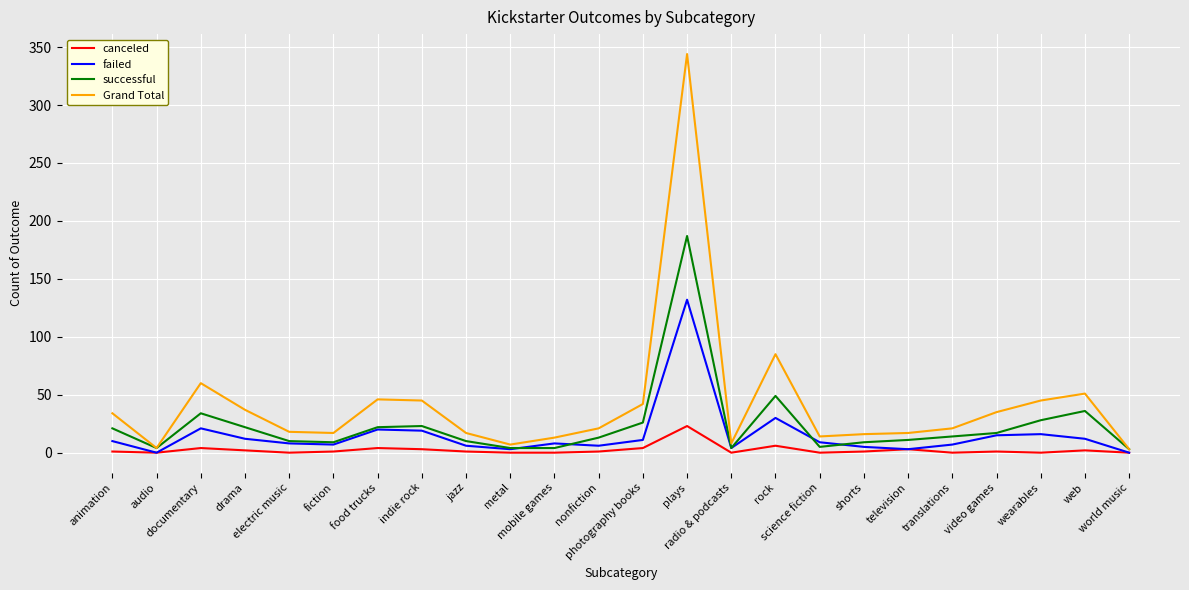

What is the maximum value shown in the chart?

344